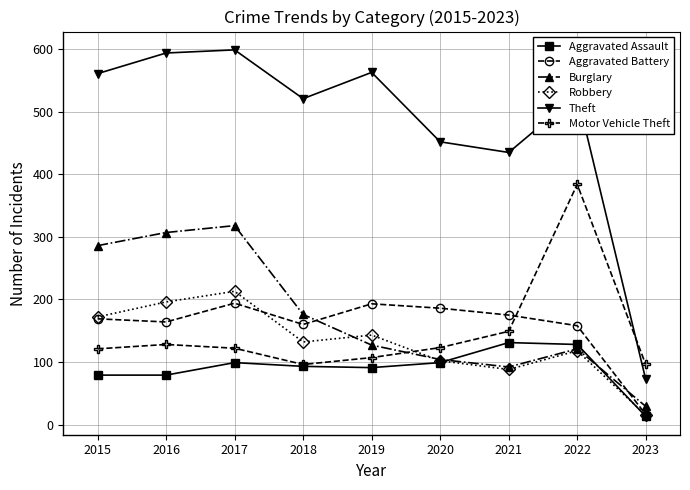

What is the average value of the Aggravated Assault series?

90